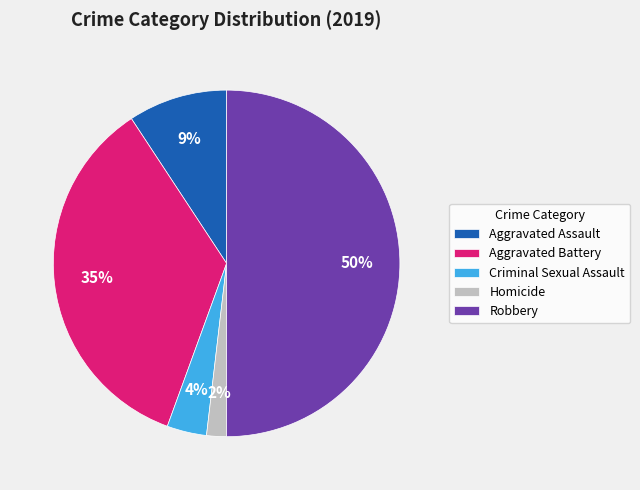

What is the majority slice?

Robbery